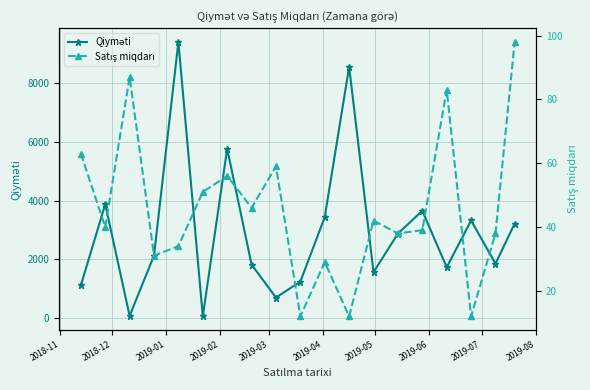

Where does the Qiyməti series first go above 2129?

2018-12